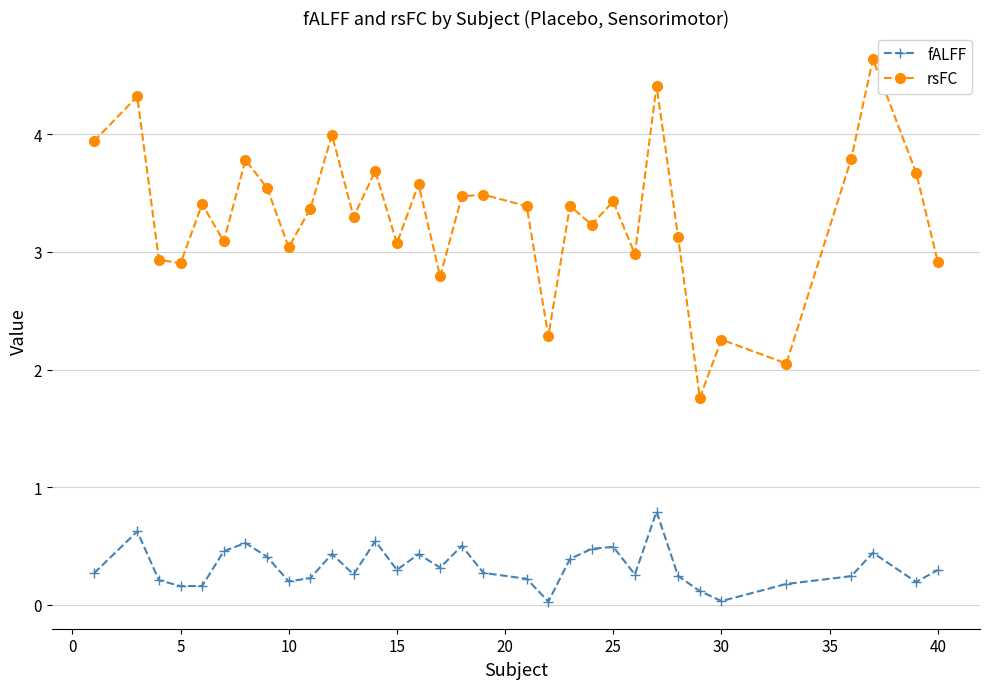

What is the difference between the maximum and second lowest values in the fALFF series?

0.8